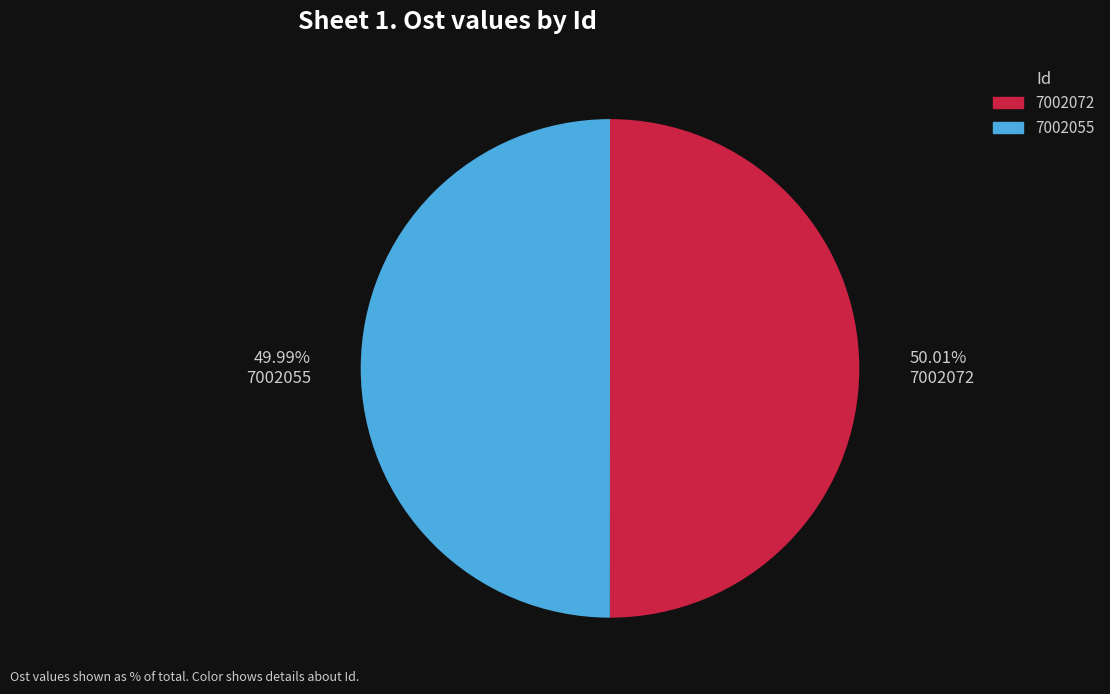

How much of the chart is everything except 7002055?

50.0%